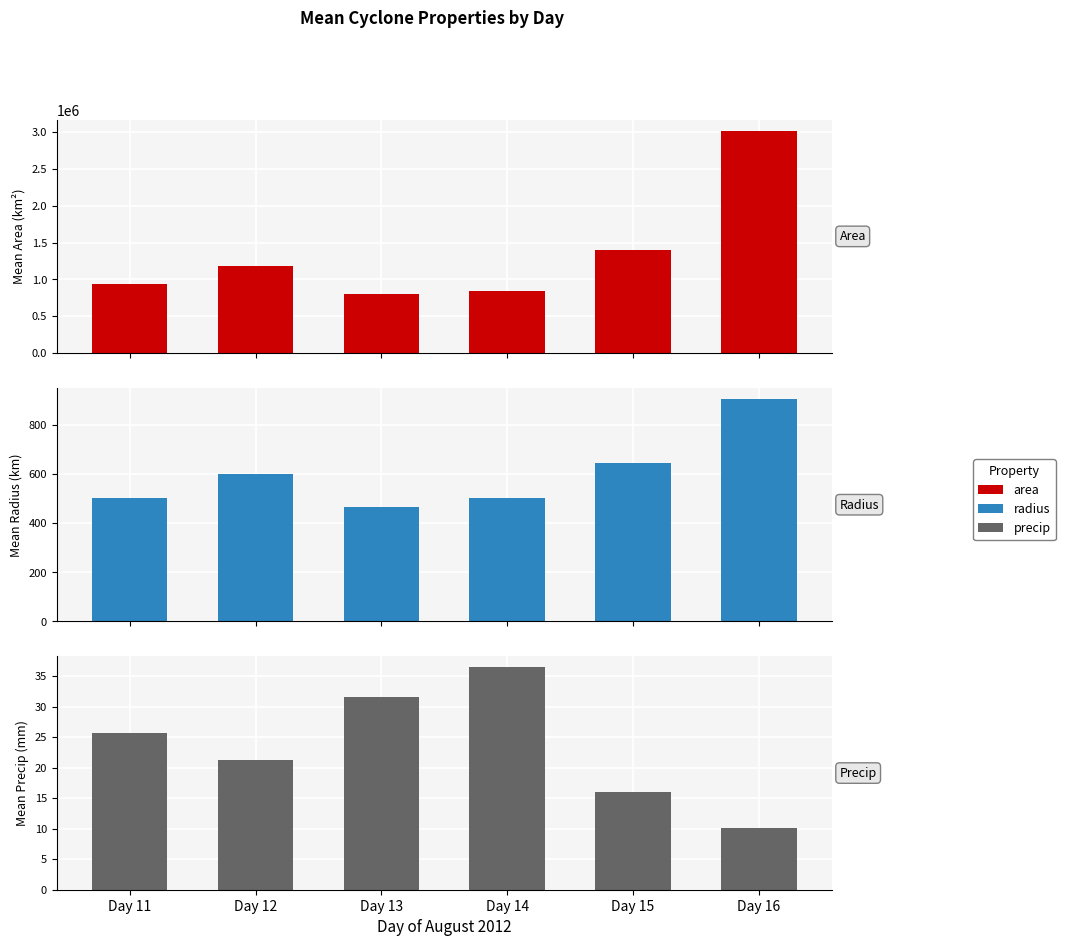

What is the sum of the area values at Day 13 and Day 16?

3817890.6